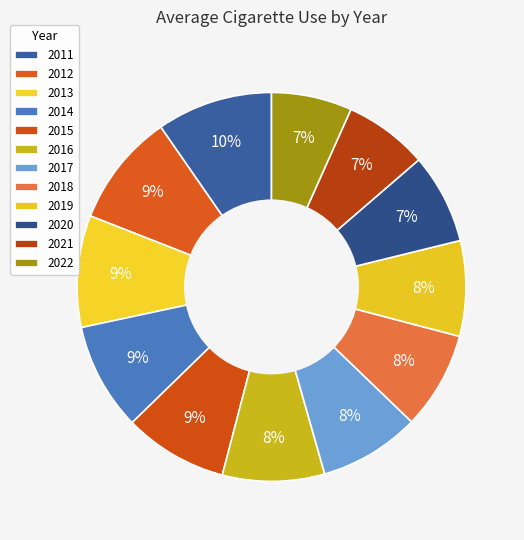

How many slices are in this pie chart?

12